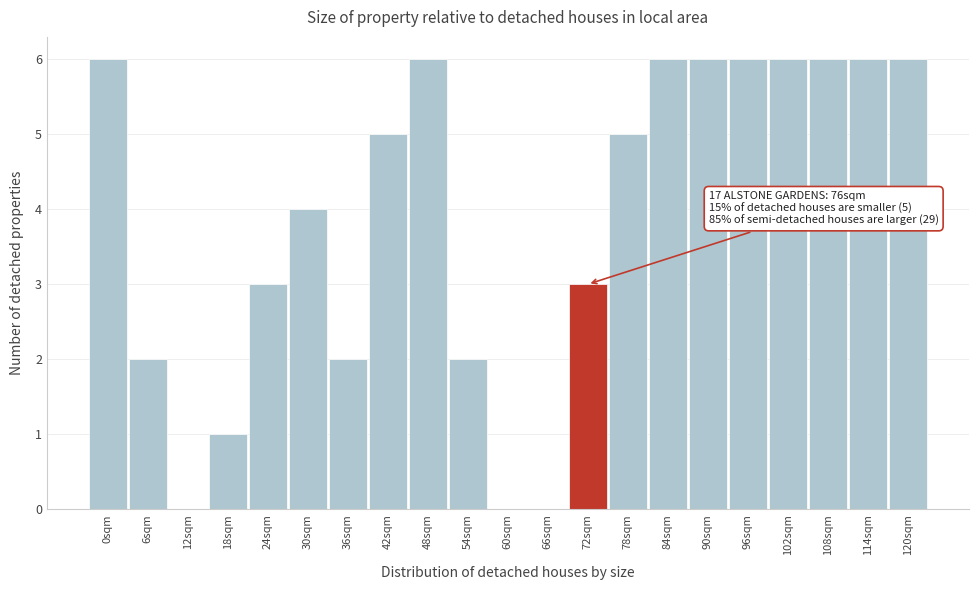

Reading left to right, what are all the values shown in this chart?

0sqm=6	6sqm=2	12sqm=0	18sqm=1	24sqm=3	30sqm=4	36sqm=2	42sqm=5	48sqm=6	54sqm=2	60sqm=0	66sqm=0	72sqm=3	78sqm=5	84sqm=6	90sqm=6	96sqm=6	102sqm=6	108sqm=6	114sqm=6	120sqm=6